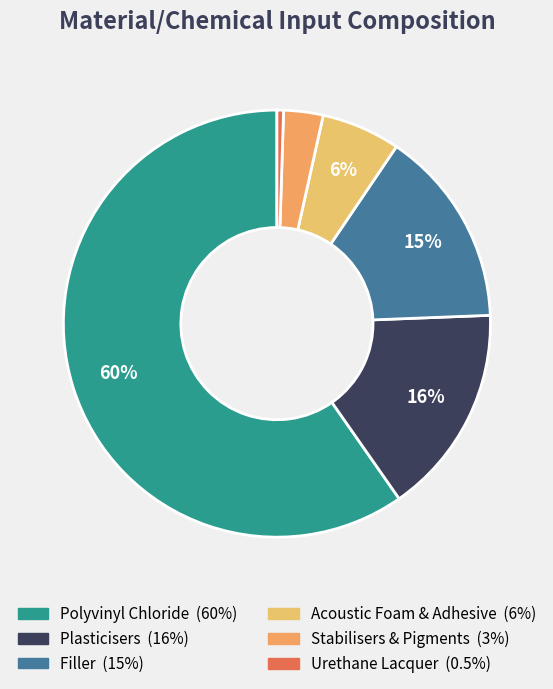

To the nearest percent, what is the combined percentage of Stabilisers & Pigments and Acoustic Foam & Adhesive?

9%